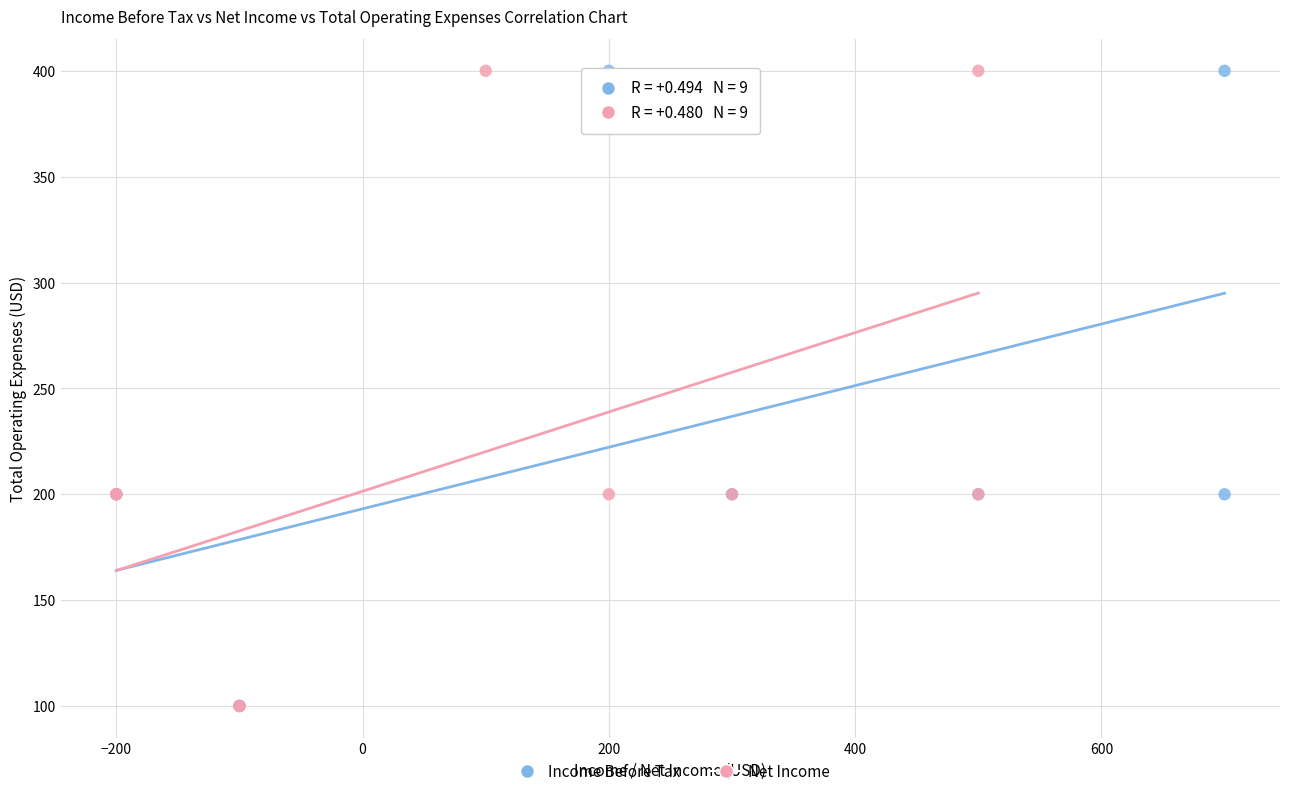

What are all the series names shown in the legend?

Income Before Tax, Net Income